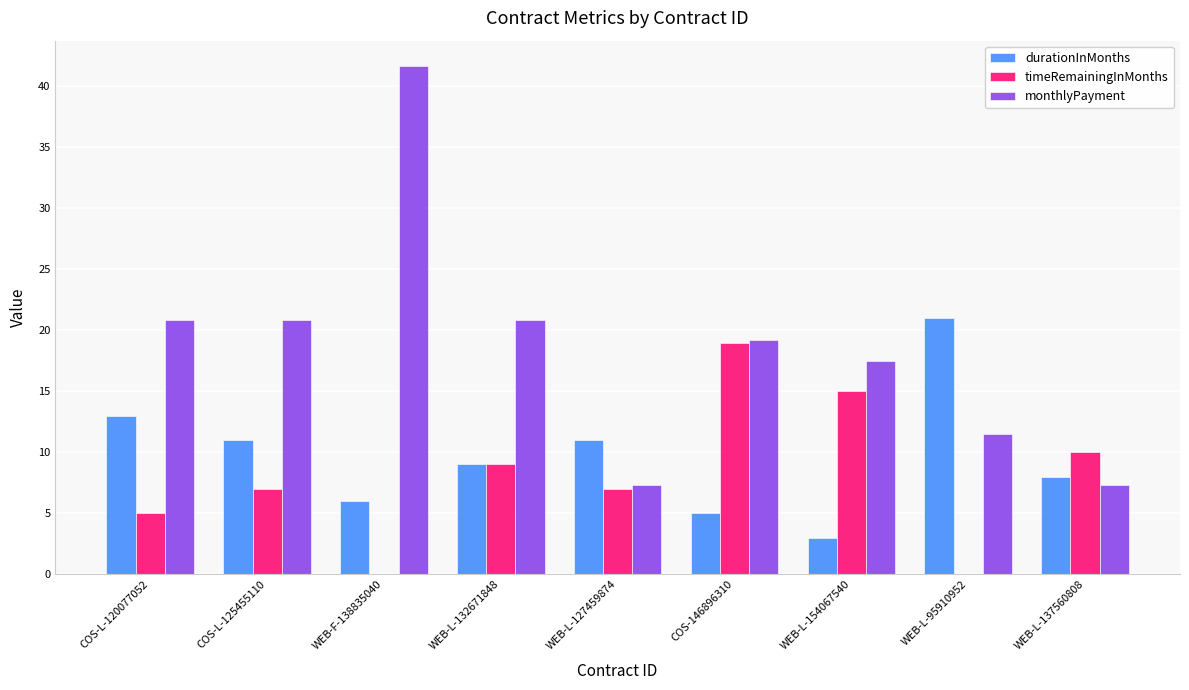

What is the highest value of the timeRemainingInMonths series?

19.0